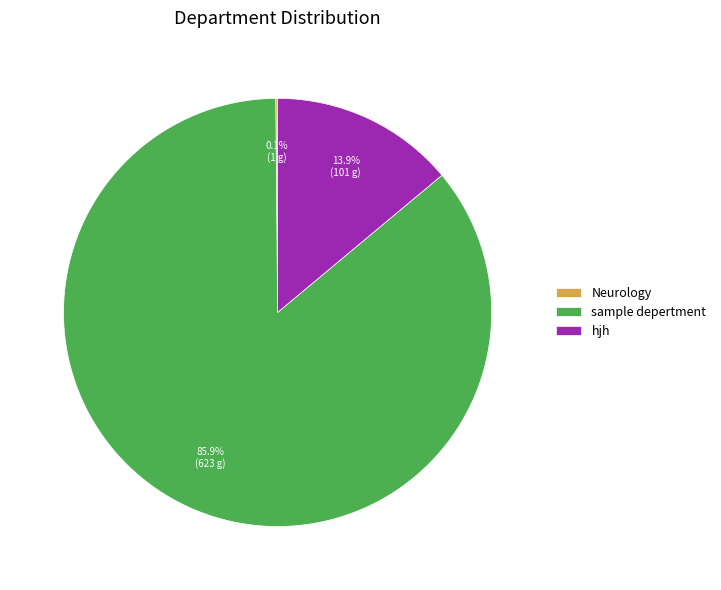

Do sample depertment and hjh together represent more than half of the pie?

Yes